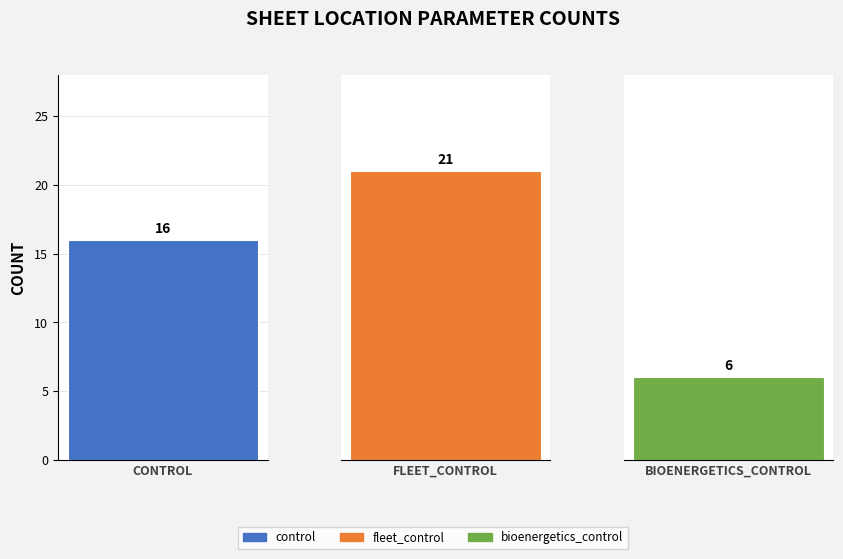

Reading right to left, list all the values displayed in this chart.

2=6	1=21	0=16